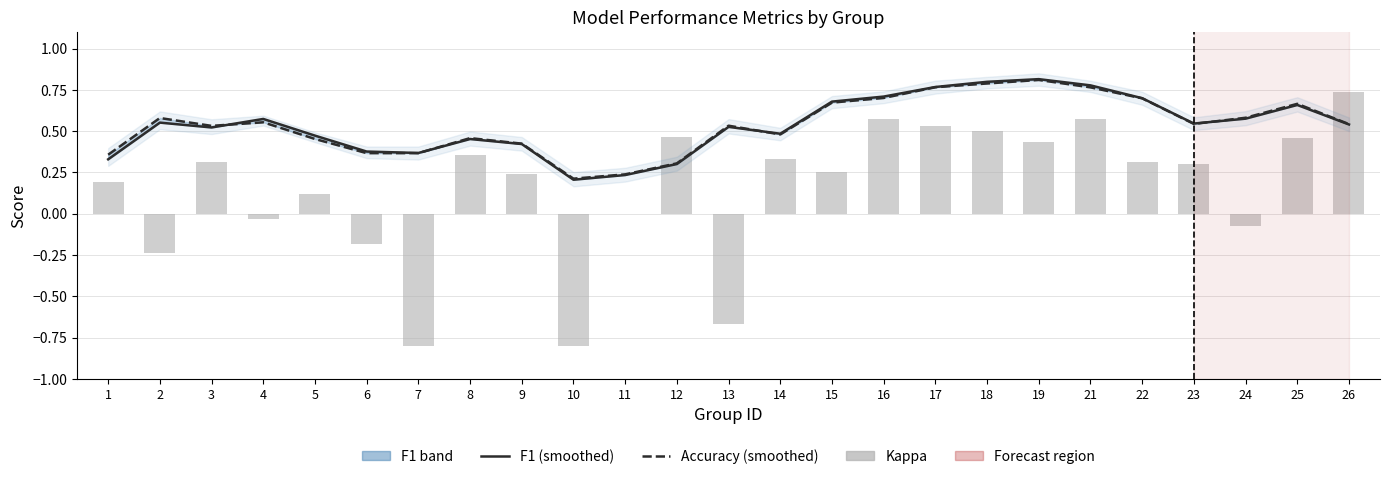

What is the difference between the highest and lowest values at 14?

0.2